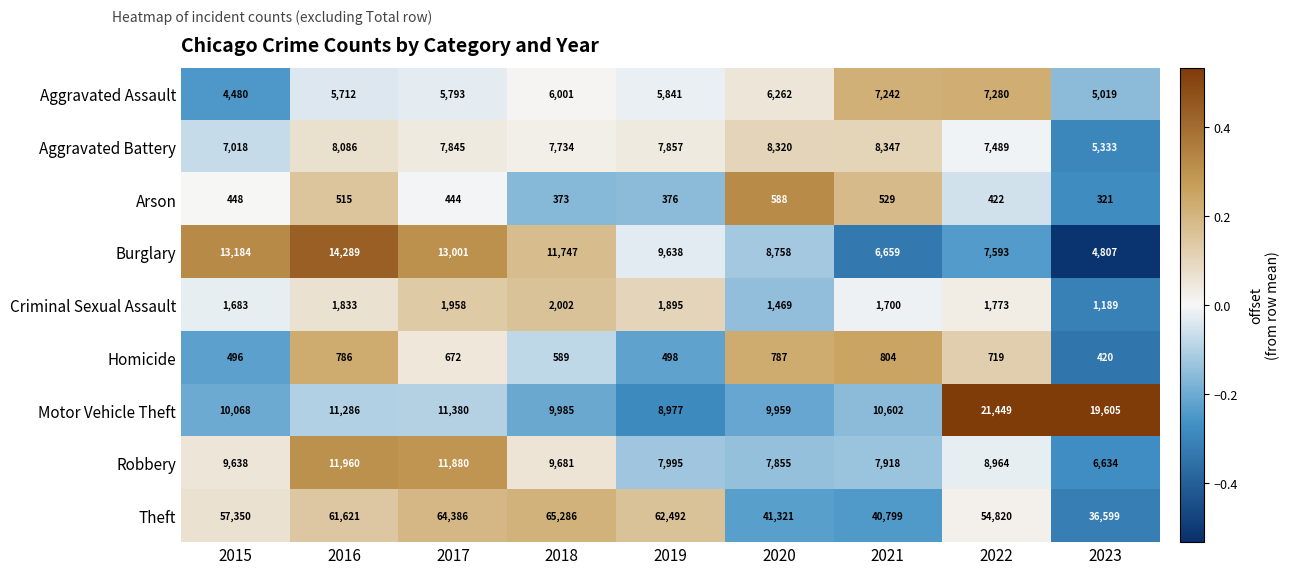

At which label does Arson first exceed 444?

2015